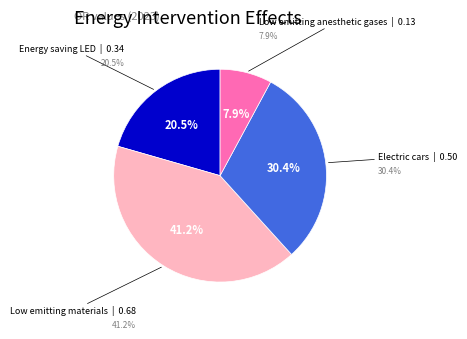

Is there a majority slice in this chart?

No